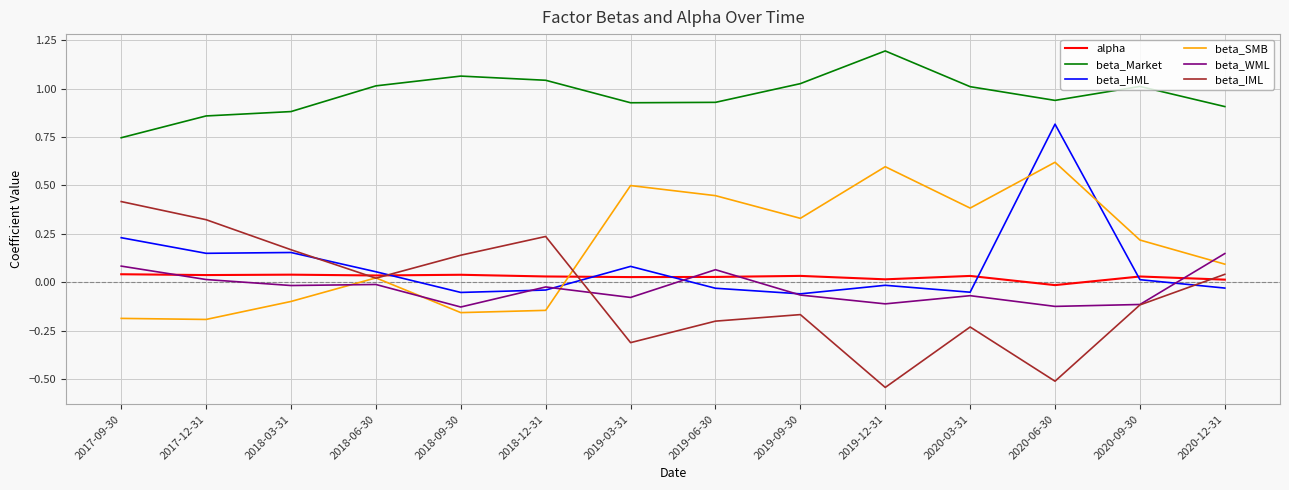

Rank the series by their maximum value, from lowest to highest.

alpha, beta_WML, beta_IML, beta_SMB, beta_HML, beta_Market